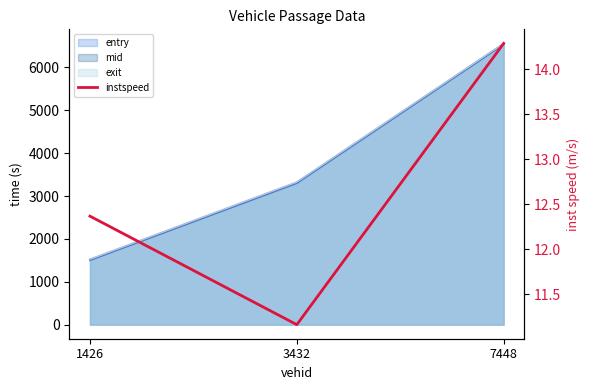

What is the smallest value displayed?

11.2